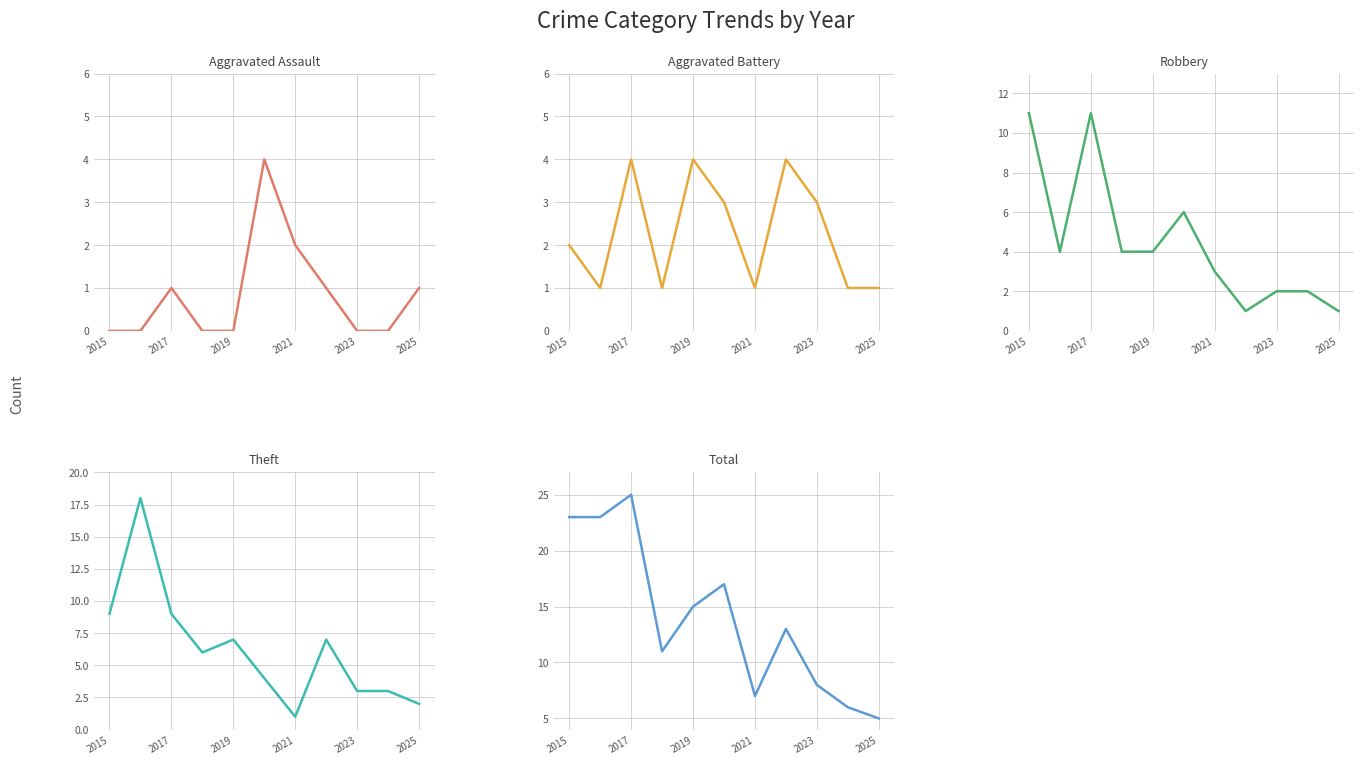

What is the label of the 11th point from the right?

2015